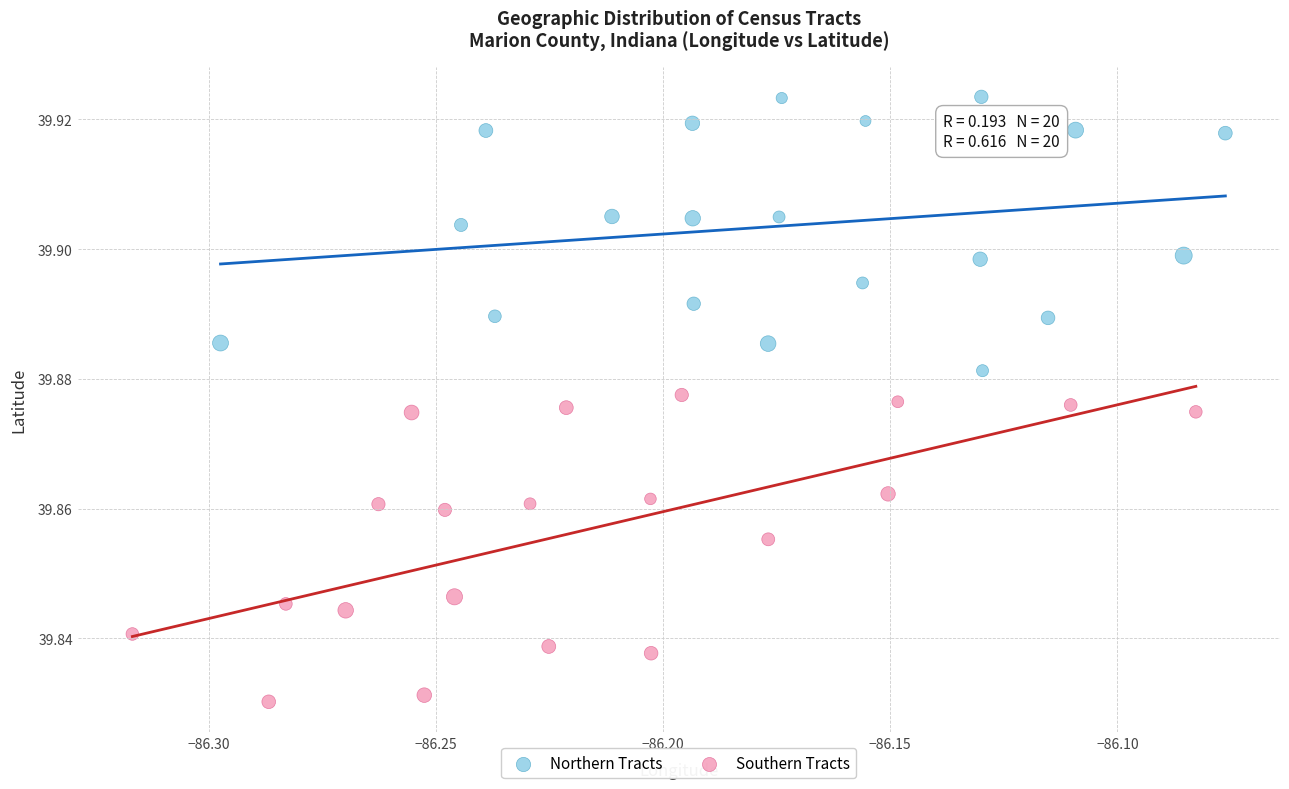

Which series has the widest spread of Y values?

Southern Tracts